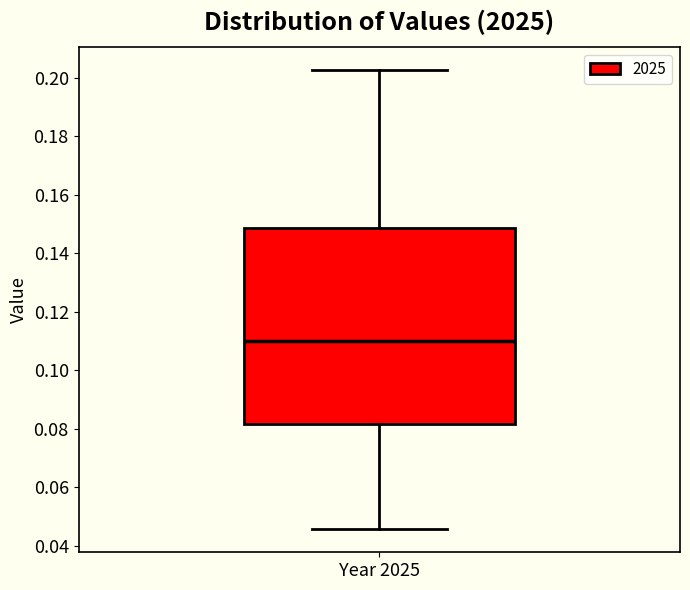

Read this box plot against the y-axis: the position of the median line, the range covered by the box, and the ends of both whiskers. The values are not printed on the chart, so give them approximately, as read against the axis.

median 0.110, box 0.082 to 0.148, whiskers 0.046 to 0.202